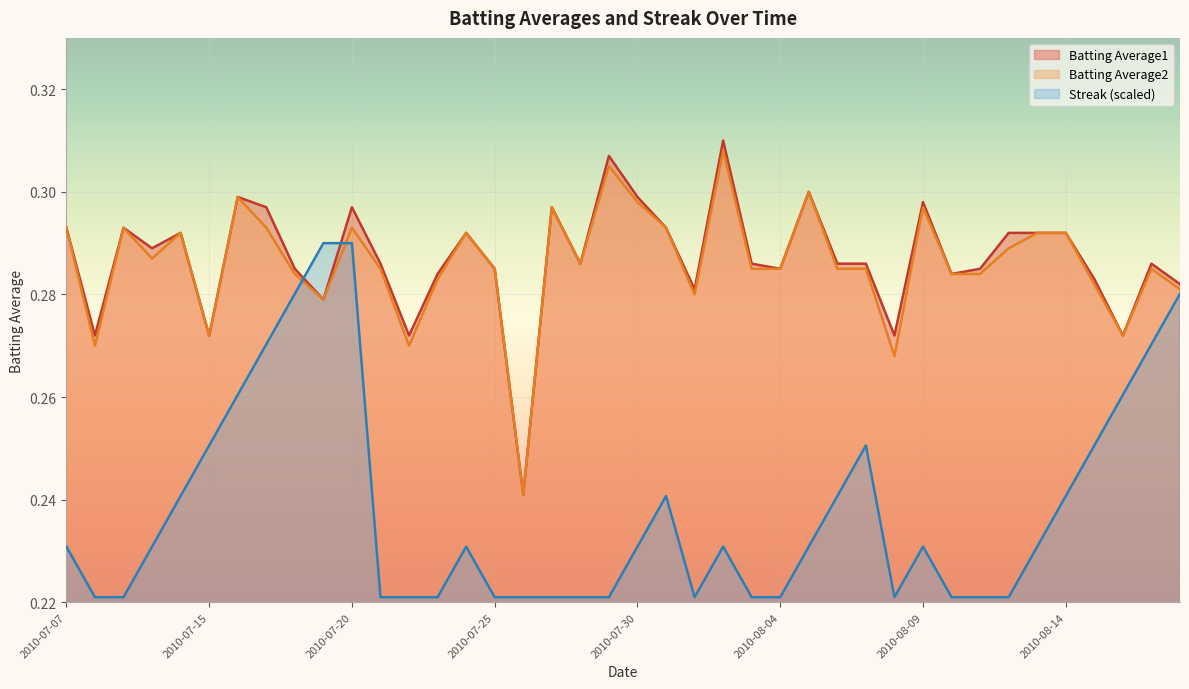

Count the Streak values in the range 0 to 1.

40